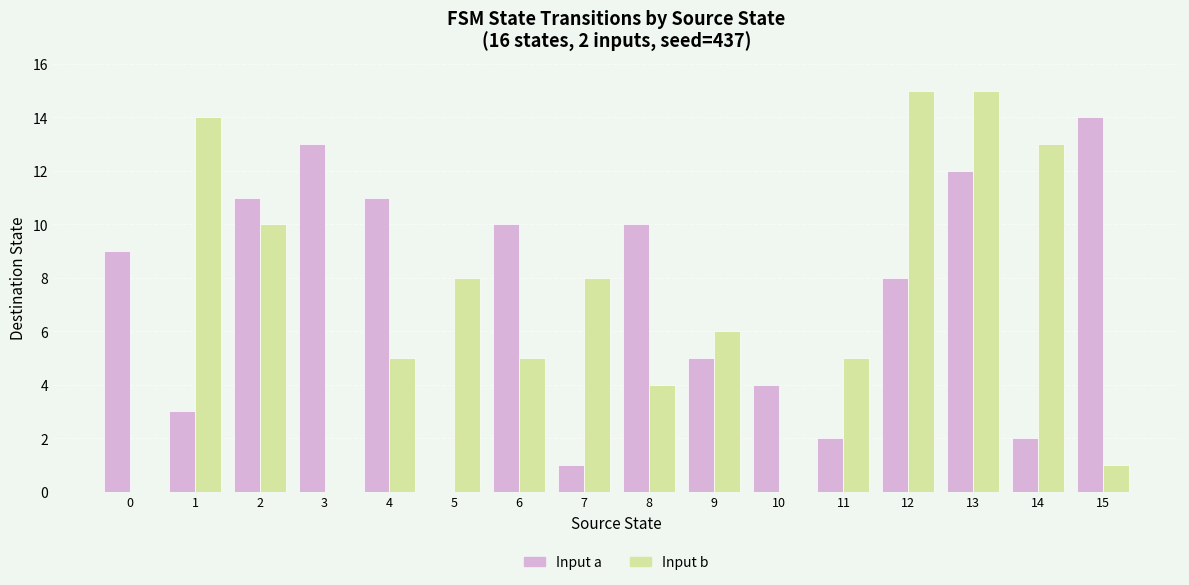

Are the bars grouped side by side (vs. stacked)?

Yes